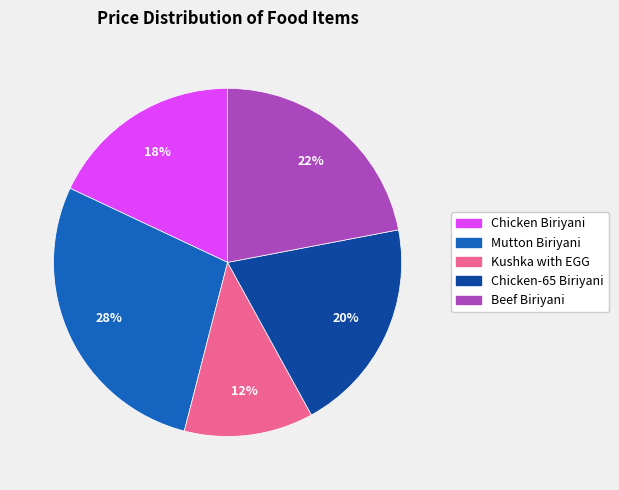

What is the largest slice in the pie chart?

Mutton Biriyani